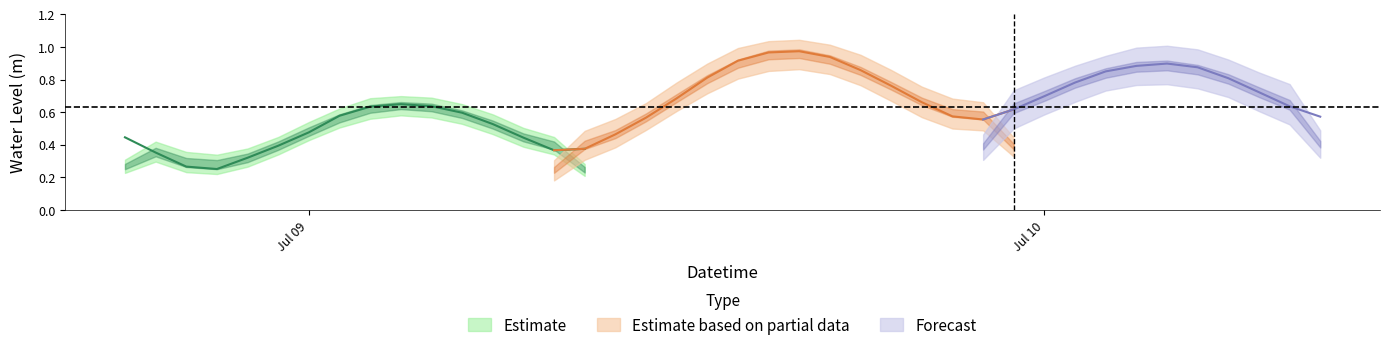

What is the average value?

0.6